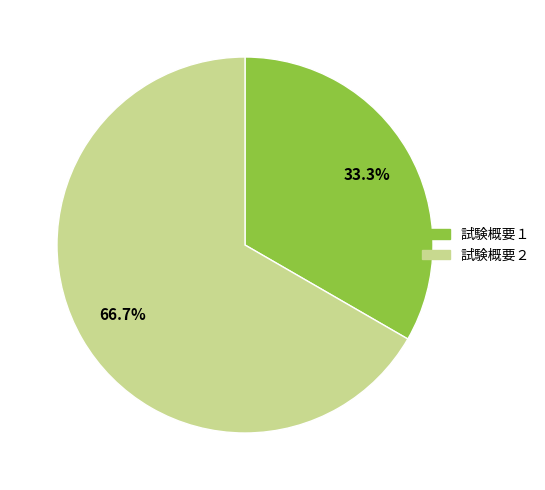

The 試験概要２ slice represents 60% of the pie. True or false?

False